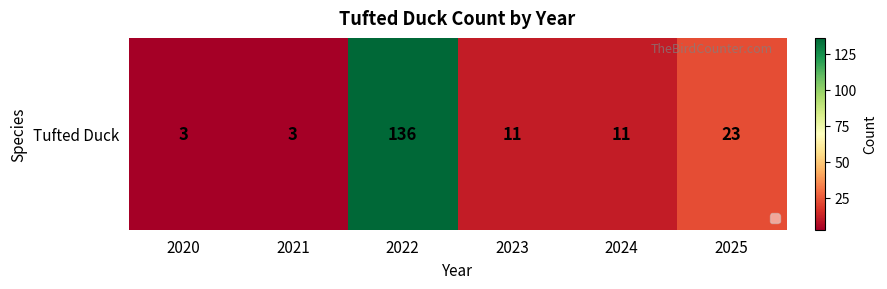

Which has a higher value, 2022 or 2023?

2022